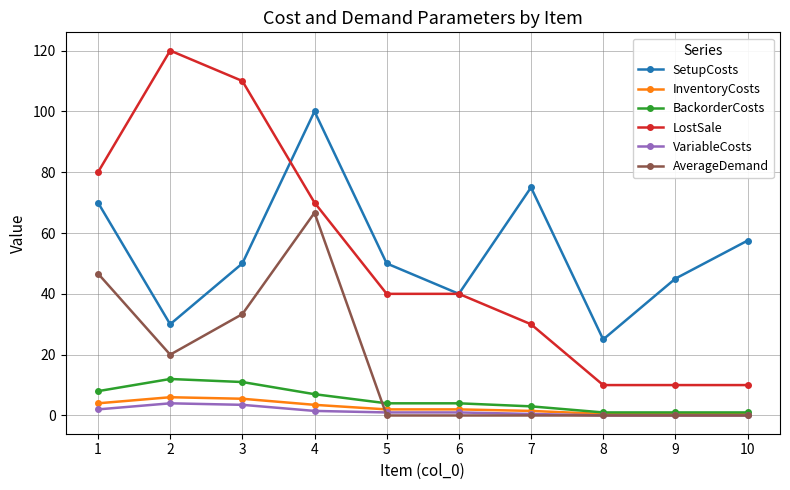

True or false: SetupCosts has more than 1 interior local peaks.

True